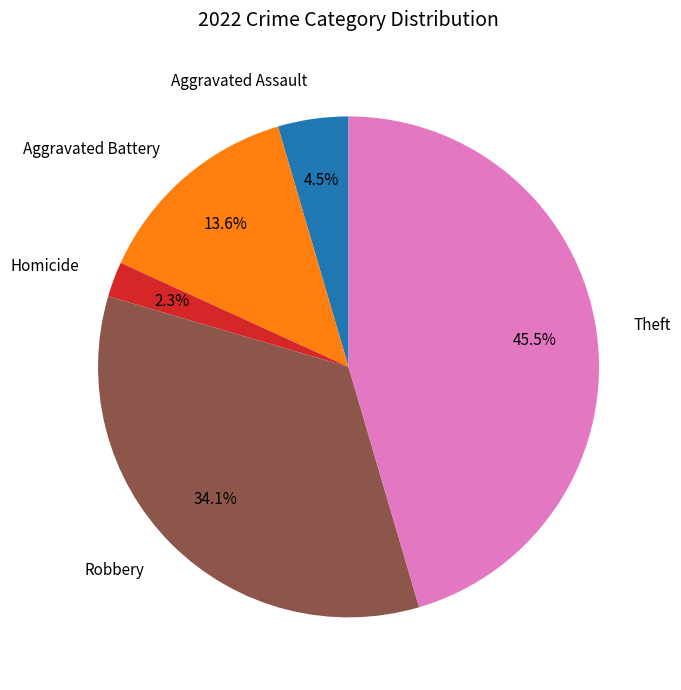

Combined, what portion of the pie is Homicide and Robbery?

36.4%